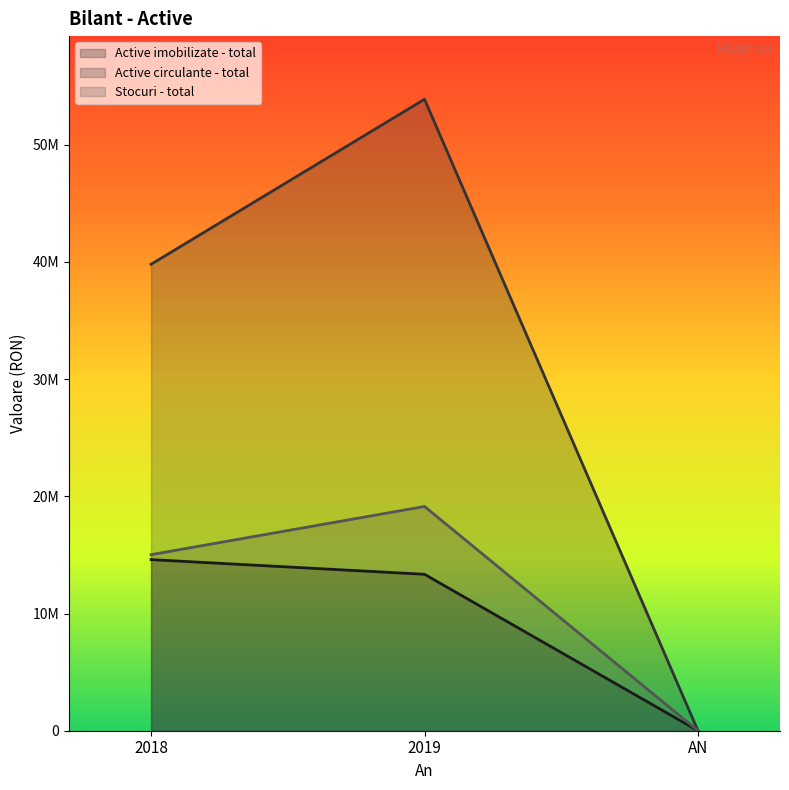

Rank the series by their maximum value, from highest to lowest.

Active circulante - total, Stocuri - total, Active imobilizate - total